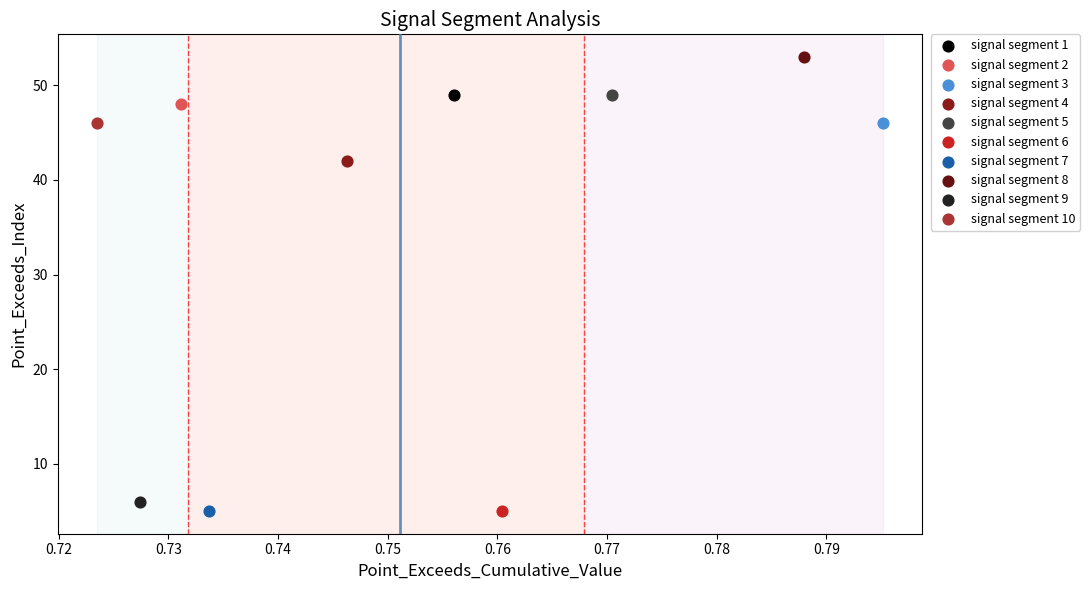

What are all the series names shown in the legend?

signal segment 1, signal segment 2, signal segment 3, signal segment 4, signal segment 5, signal segment 6, signal segment 7, signal segment 8, signal segment 9, signal segment 10